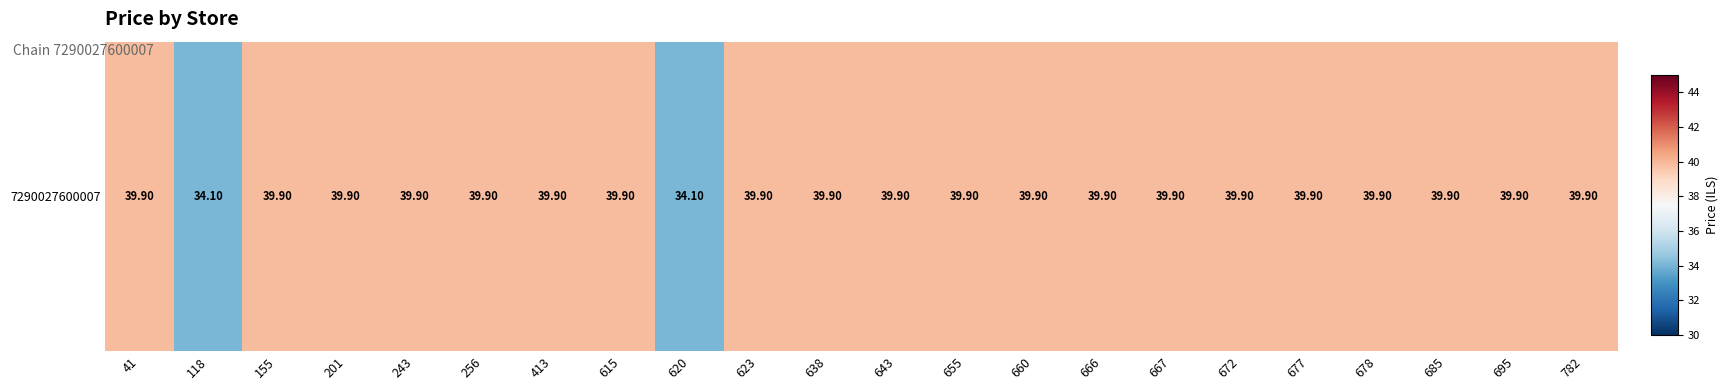

The value at 672 is 19.9. True or false?

False